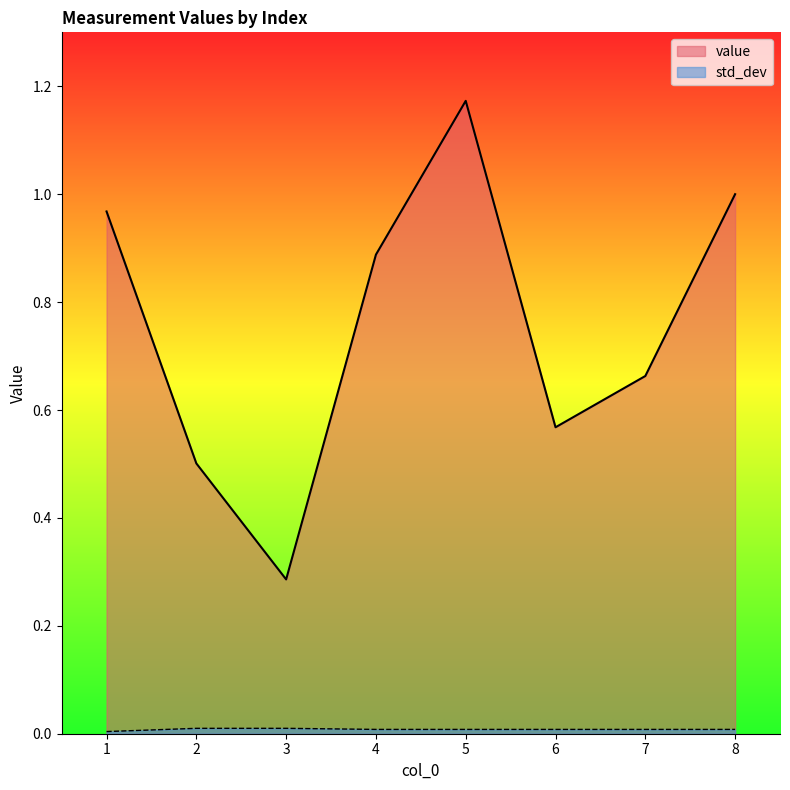

The value series shows 0.5 at 2. True or false?

True